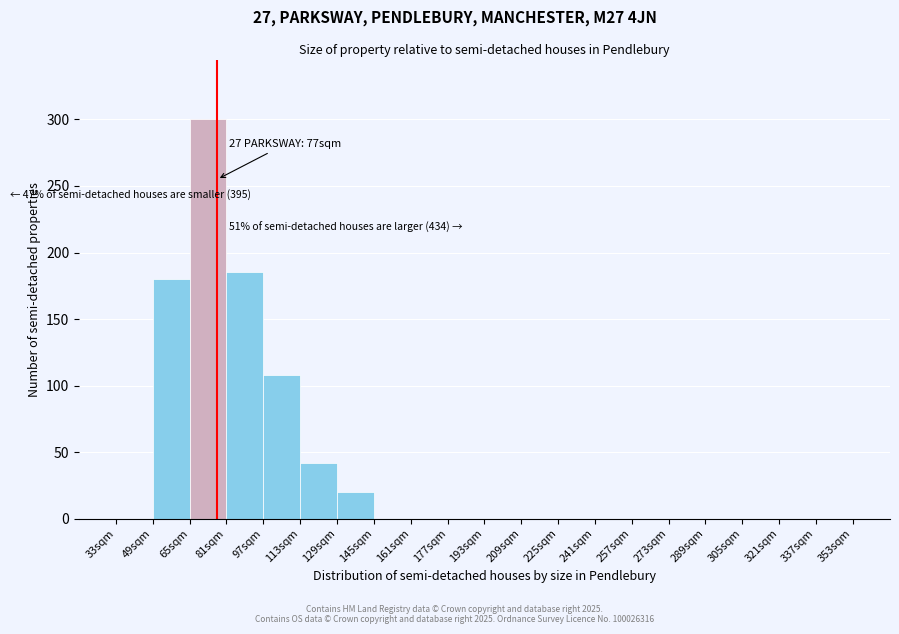

Over which range of the x-axis is the bar tallest?

65 to 81